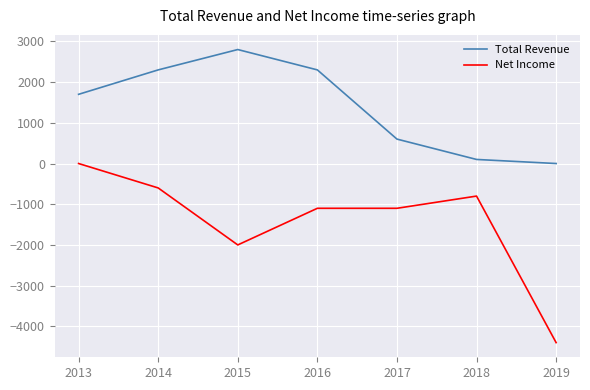

Does the chart display data point markers on the line(s)?

No